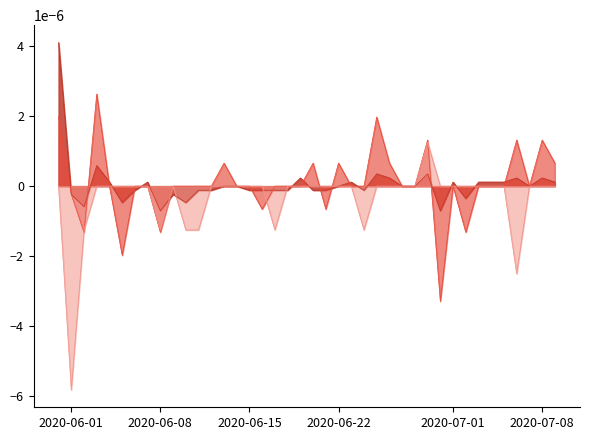

Which label corresponds to the smallest value in the chart?

2020-06-01